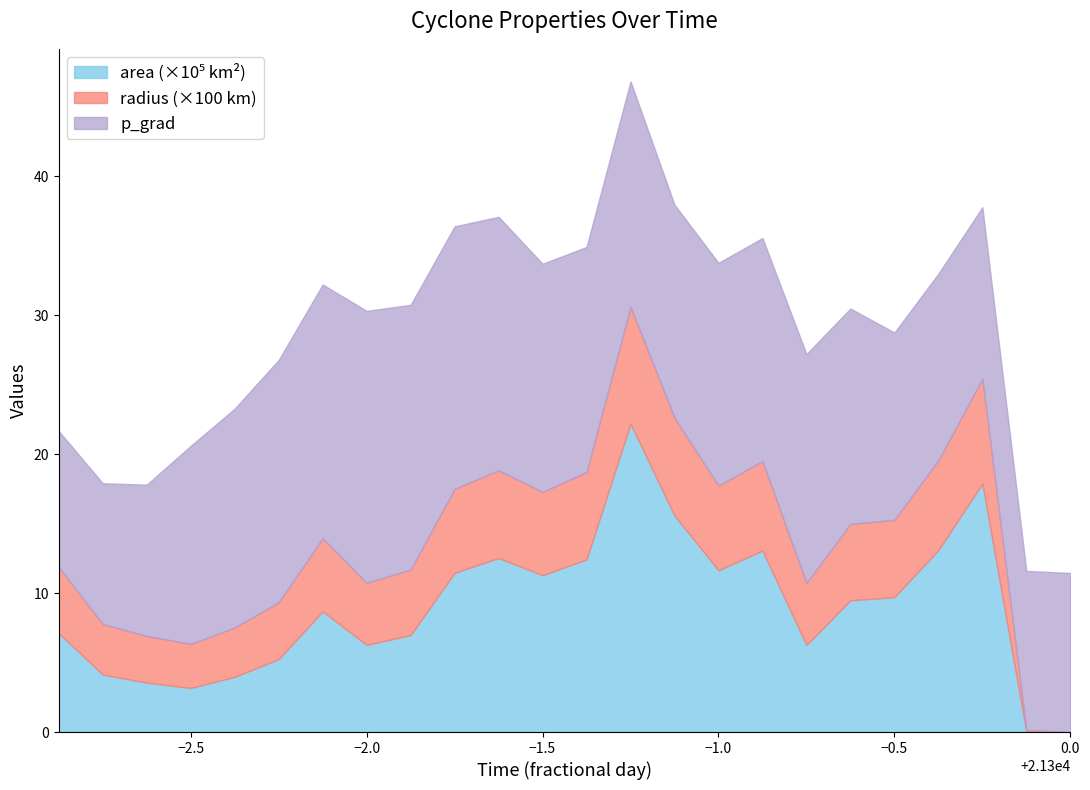

What is the difference between the second highest and second lowest values in the area series?

1786875.0